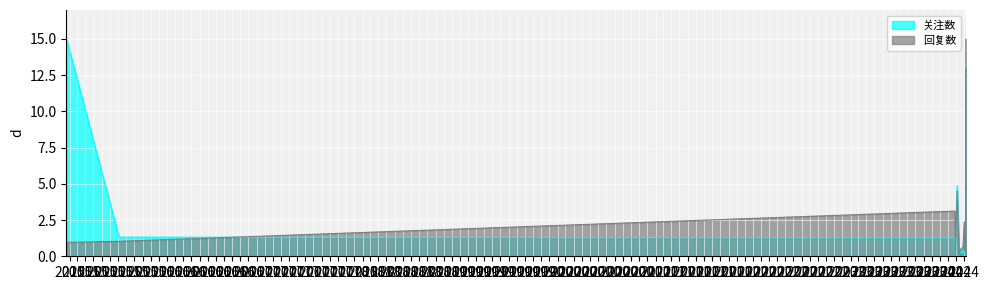

Where do 回复数 and 关注数 first cross each other?

2015-08-05 and 2024-02-26